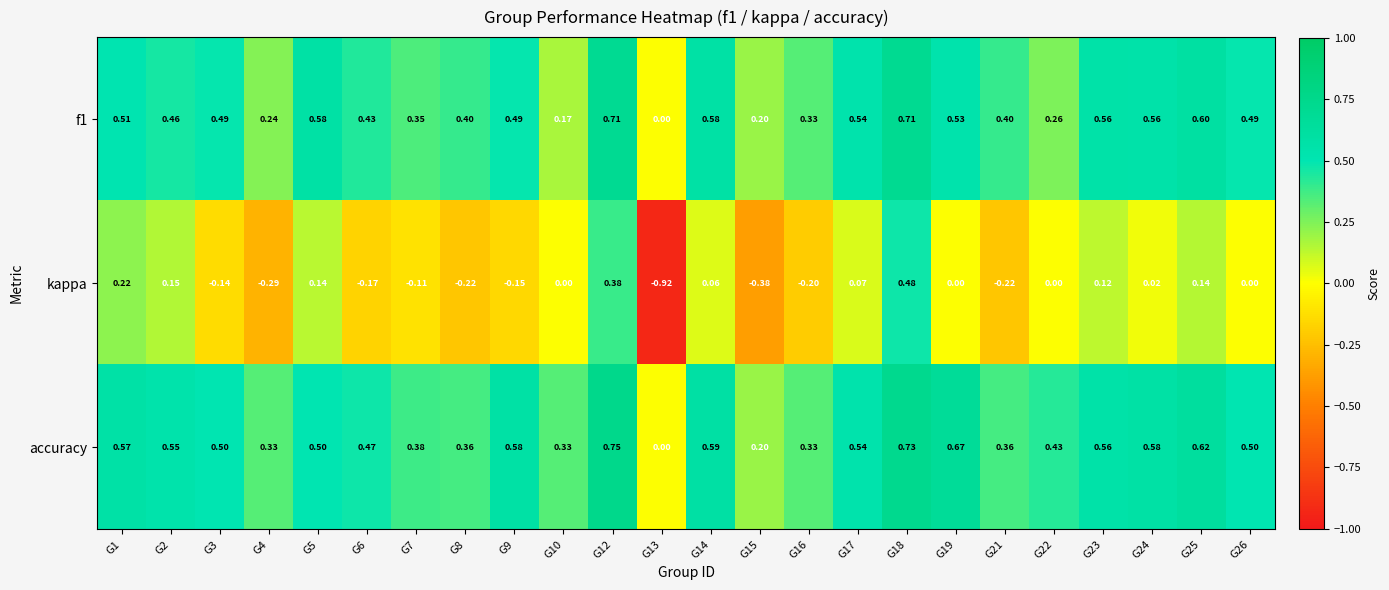

Which series has the largest range (max minus min)?

kappa